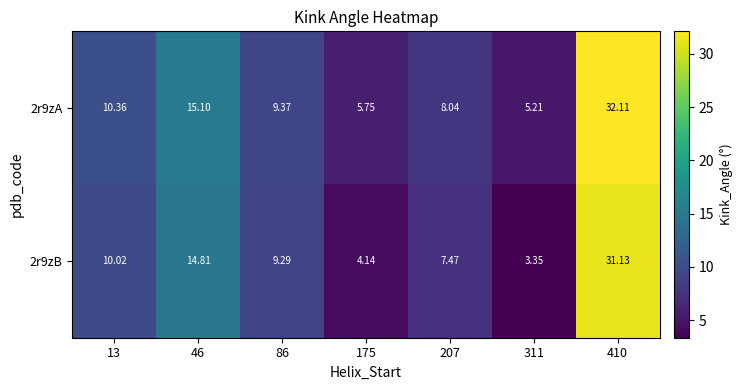

Is the value of 2r9zA at 207 greater than the value of 2r9zB at 410?

No